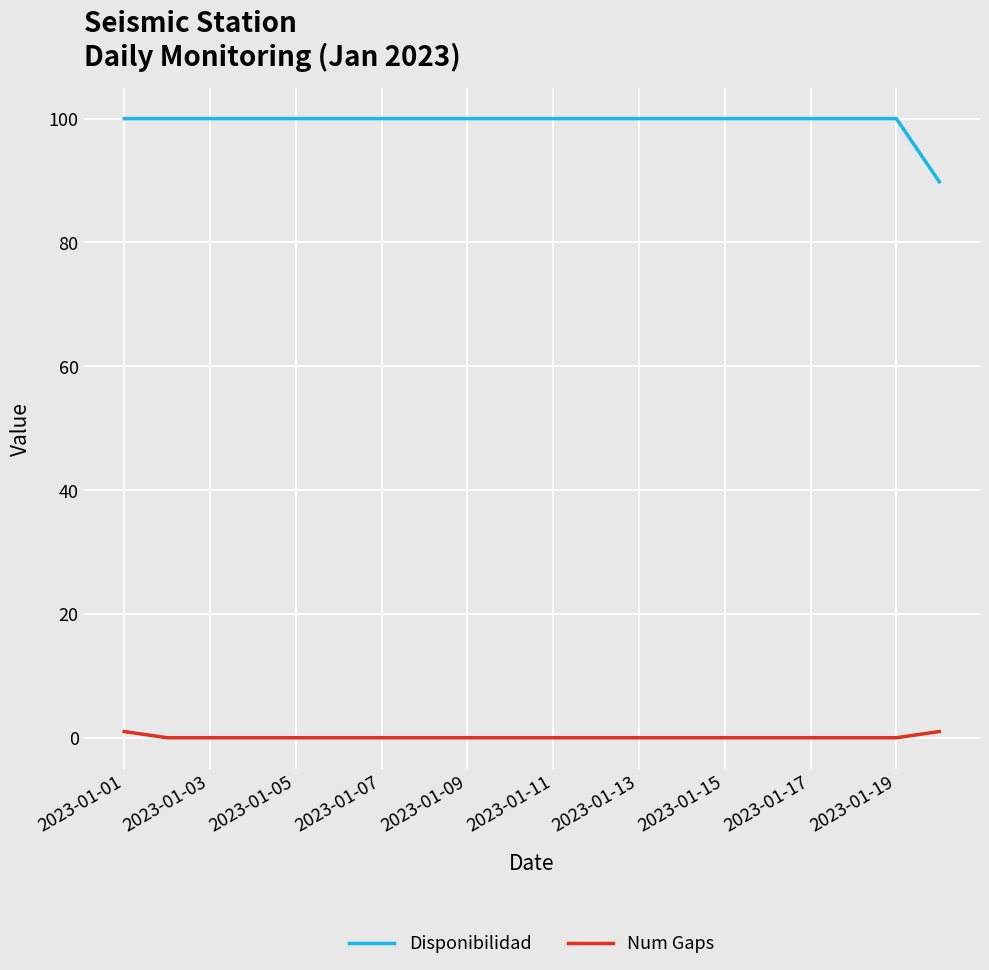

Reading left to right, what are all the values shown in this chart?

Disponibilidad: 100.0	100.0	100.0	100.0	100.0	100.0	100.0	100.0	100.0	100.0	100.0	100.0	100.0	100.0	100.0	100.0	100.0	100.0	100.0	89.8
Num Gaps: 1.0	0.0	0.0	0.0	0.0	0.0	0.0	0.0	0.0	0.0	0.0	0.0	0.0	0.0	0.0	0.0	0.0	0.0	0.0	1.0